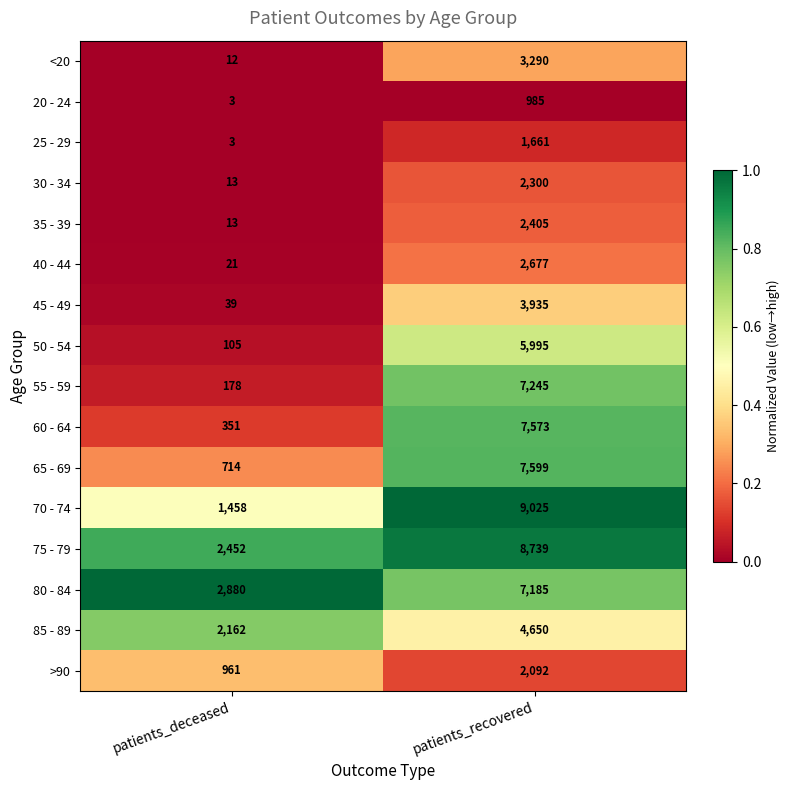

Rank the series at patients_recovered from lowest to highest value.

20 - 24, 25 - 29, >90, 30 - 34, 35 - 39, 40 - 44, <20, 45 - 49, 85 - 89, 50 - 54, 80 - 84, 55 - 59, 60 - 64, 65 - 69, 75 - 79, 70 - 74